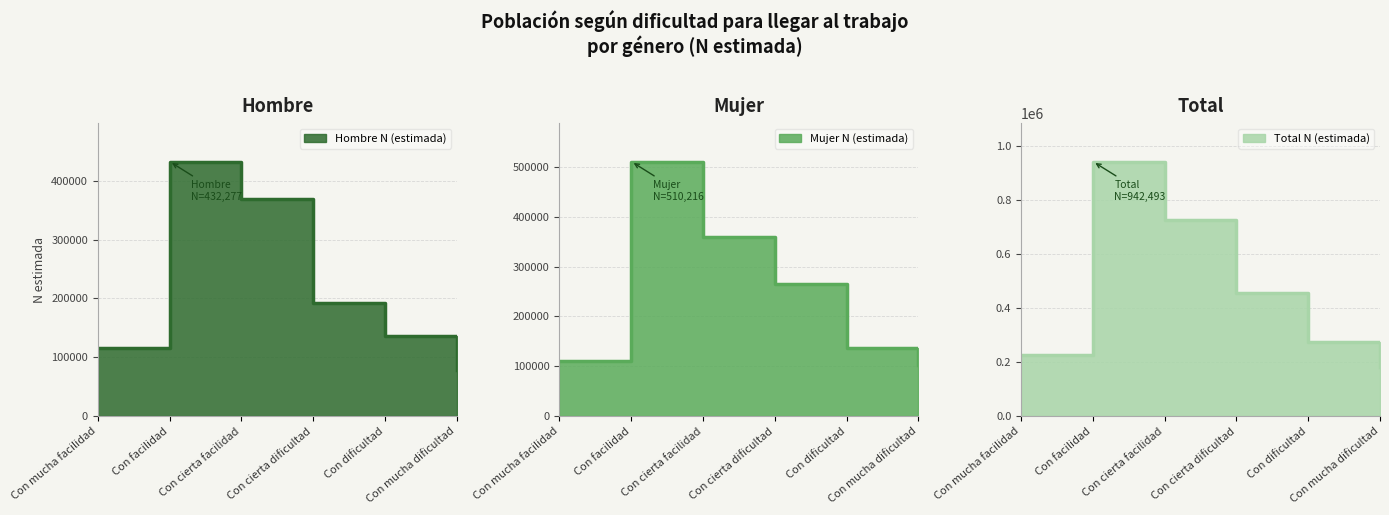

How many values in the Hombre N (estimada) series are below 191727?

3